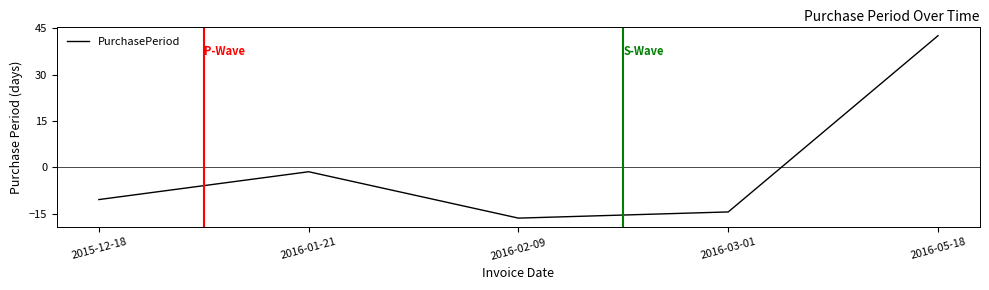

Rank the categories by value from lowest to highest.

2016-02-09, 2016-03-01, 2015-12-18, 2016-01-21, 2016-05-18